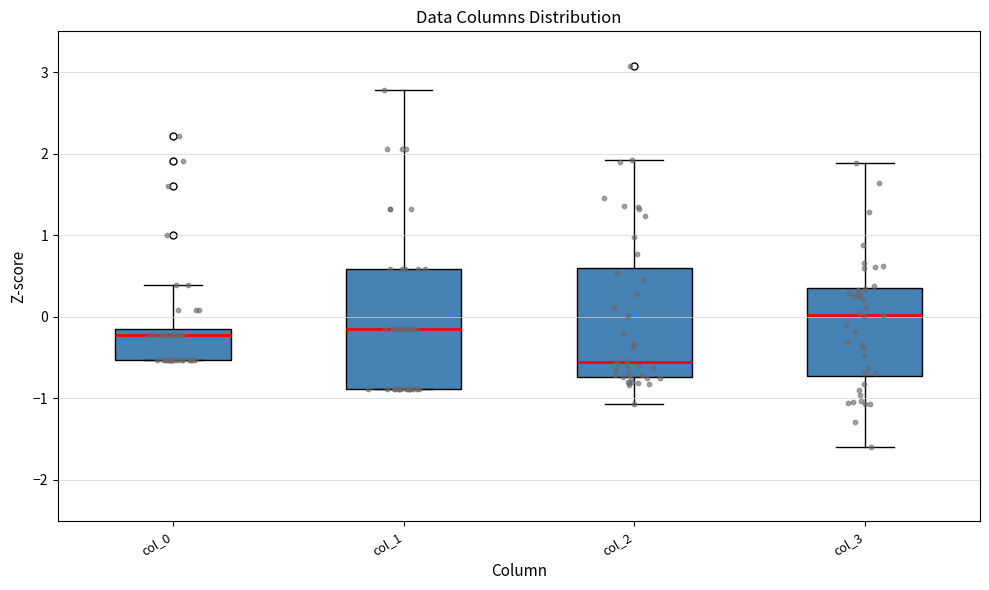

Which box is the tallest, from its lower edge to its upper edge?

col_1